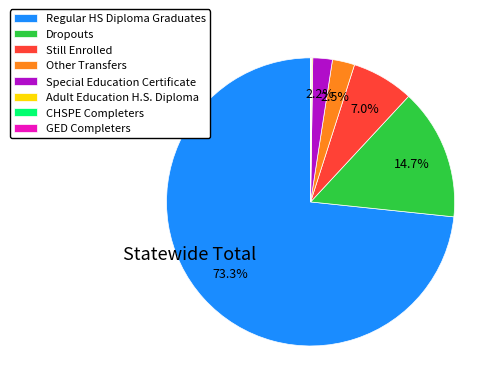

Is the sum of Other Transfers and Dropouts greater than half?

No